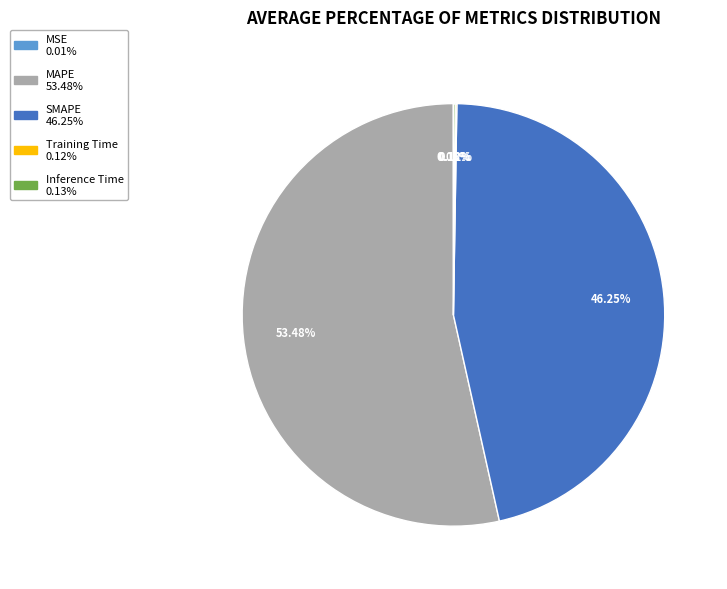

Which category accounts for the majority?

MAPE